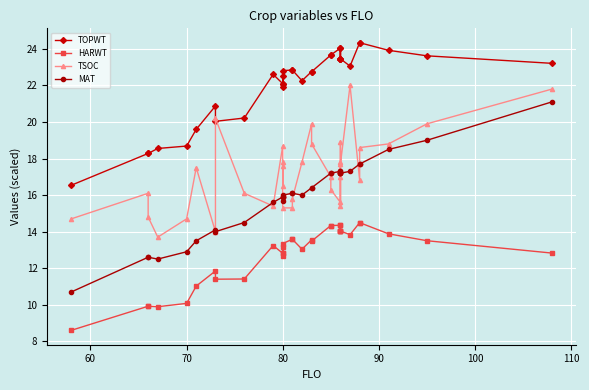

Which series has the widest spread of values?

MAT